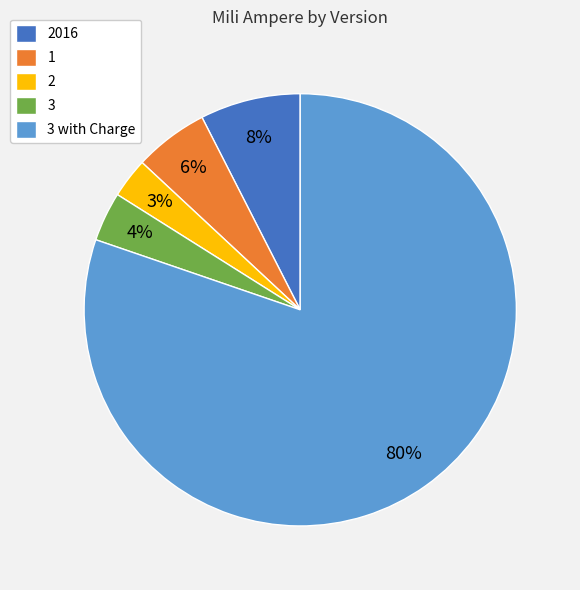

Does 1 account for over 50% of the chart?

No